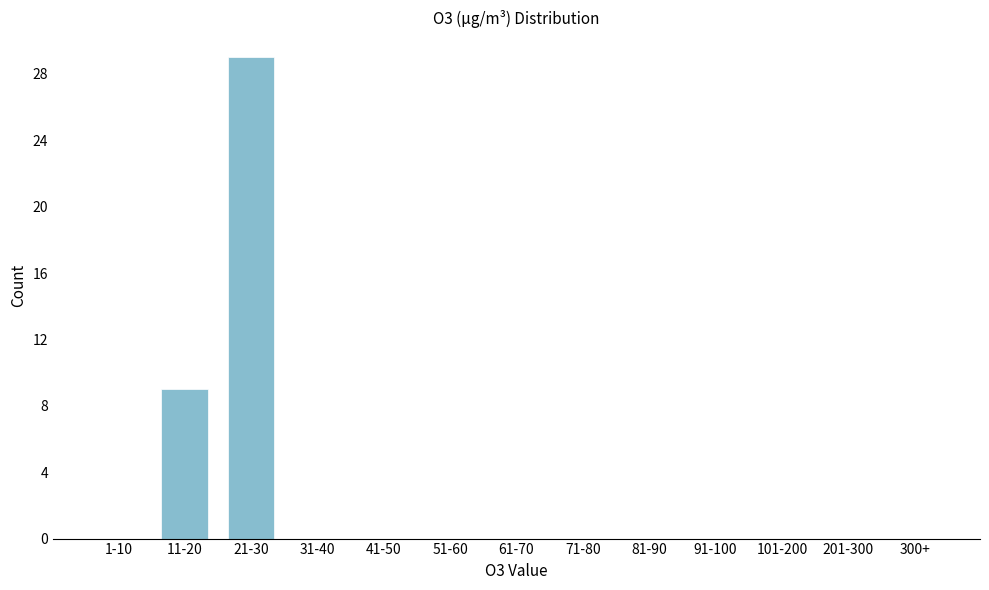

Reading right to left, extract all data points from this chart.

300+=0	201-300=0	101-200=0	91-100=0	81-90=0	71-80=0	61-70=0	51-60=0	41-50=0	31-40=0	21-30=29	11-20=9	1-10=0